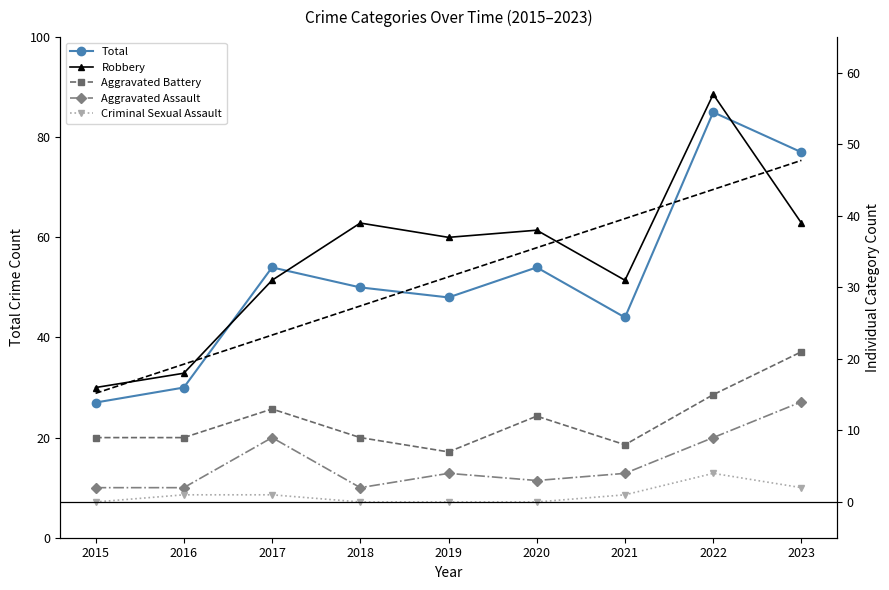

In Aggravated Assault, how many points are higher than both neighbors (excluding endpoints)?

2